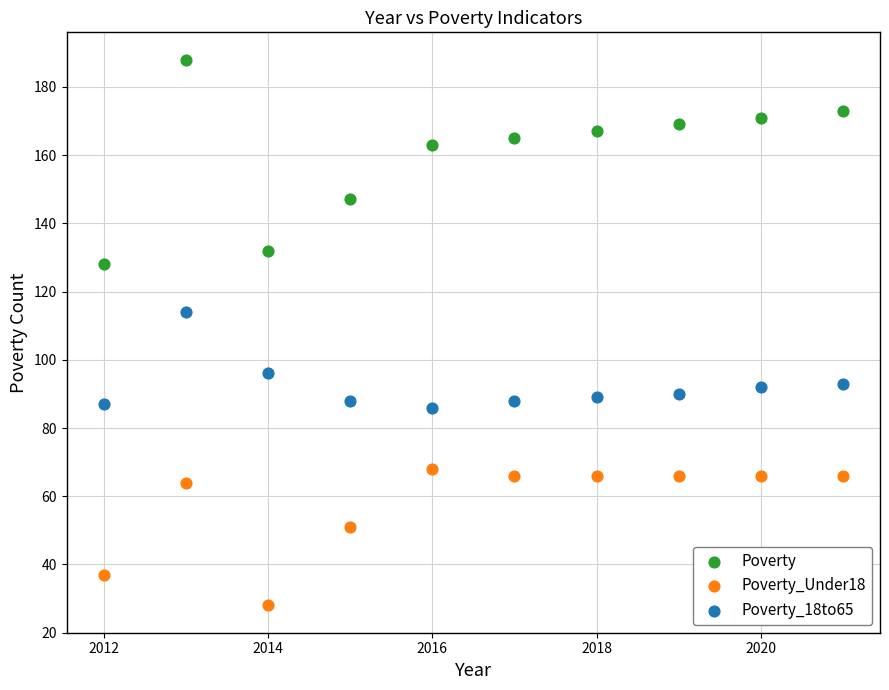

In the Poverty_Under18 series, what Y value is closest to 48?

51